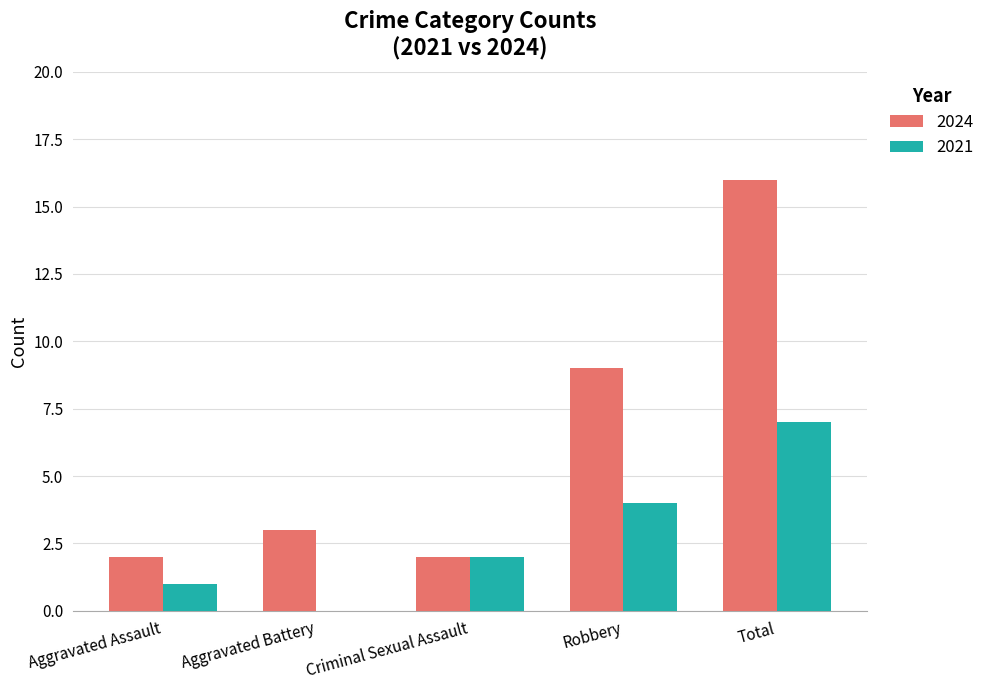

What is the sum of all 2024 values?

32